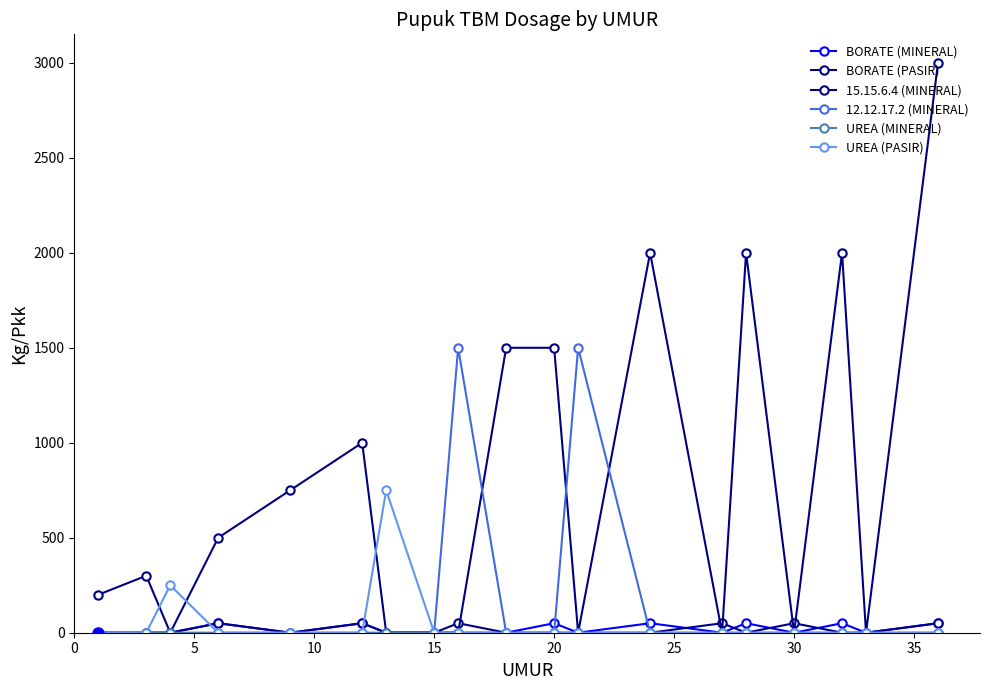

How many values in the 12.12.17.2 (MINERAL) series exceed 0?

2